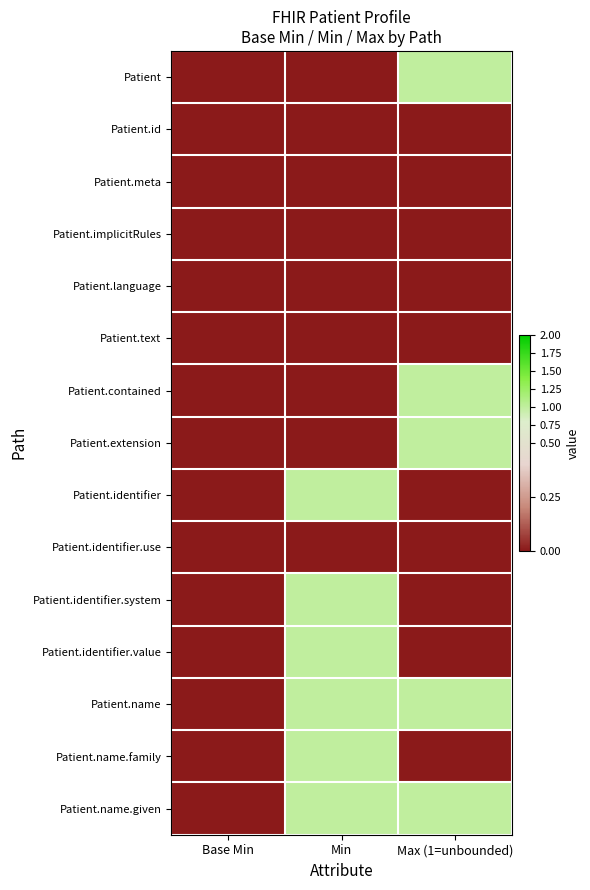

Reading left to right, list all the values displayed in this chart.

Patient: Base Min=0	Min=0	Max (1=unbounded)=1
Patient.id: Base Min=0	Min=0	Max (1=unbounded)=0
Patient.meta: Base Min=0	Min=0	Max (1=unbounded)=0
Patient.implicitRules: Base Min=0	Min=0	Max (1=unbounded)=0
Patient.language: Base Min=0	Min=0	Max (1=unbounded)=0
Patient.text: Base Min=0	Min=0	Max (1=unbounded)=0
Patient.contained: Base Min=0	Min=0	Max (1=unbounded)=1
Patient.extension: Base Min=0	Min=0	Max (1=unbounded)=1
Patient.identifier: Base Min=0	Min=1	Max (1=unbounded)=0
Patient.identifier.use: Base Min=0	Min=0	Max (1=unbounded)=0
Patient.identifier.system: Base Min=0	Min=1	Max (1=unbounded)=0
Patient.identifier.value: Base Min=0	Min=1	Max (1=unbounded)=0
Patient.name: Base Min=0	Min=1	Max (1=unbounded)=1
Patient.name.family: Base Min=0	Min=1	Max (1=unbounded)=0
Patient.name.given: Base Min=0	Min=1	Max (1=unbounded)=1